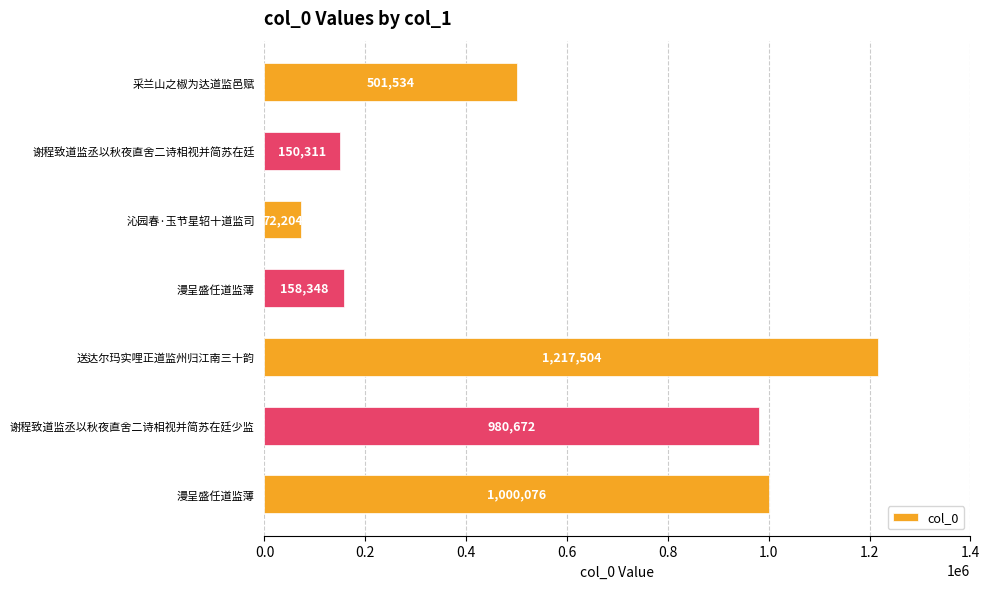

How many distinct data groups are displayed?

1